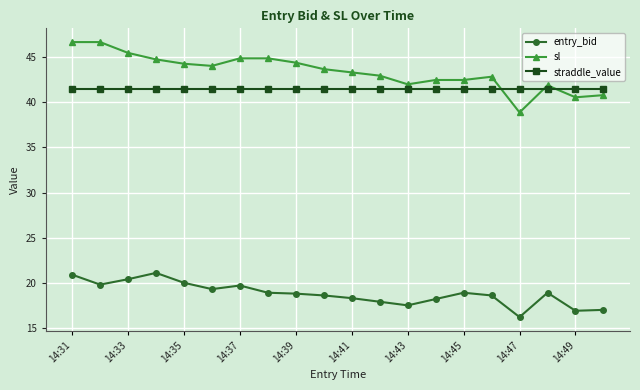

Rank the series by their maximum value, from lowest to highest.

entry_bid, straddle_value, sl